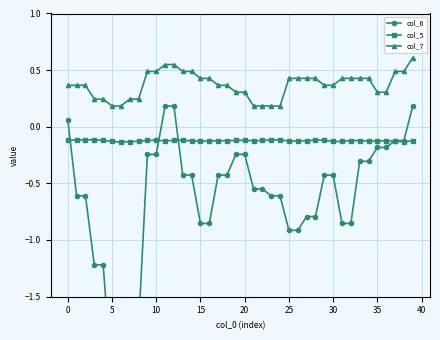

True or false: col_7 has more than 0 points higher than both neighbors.

False